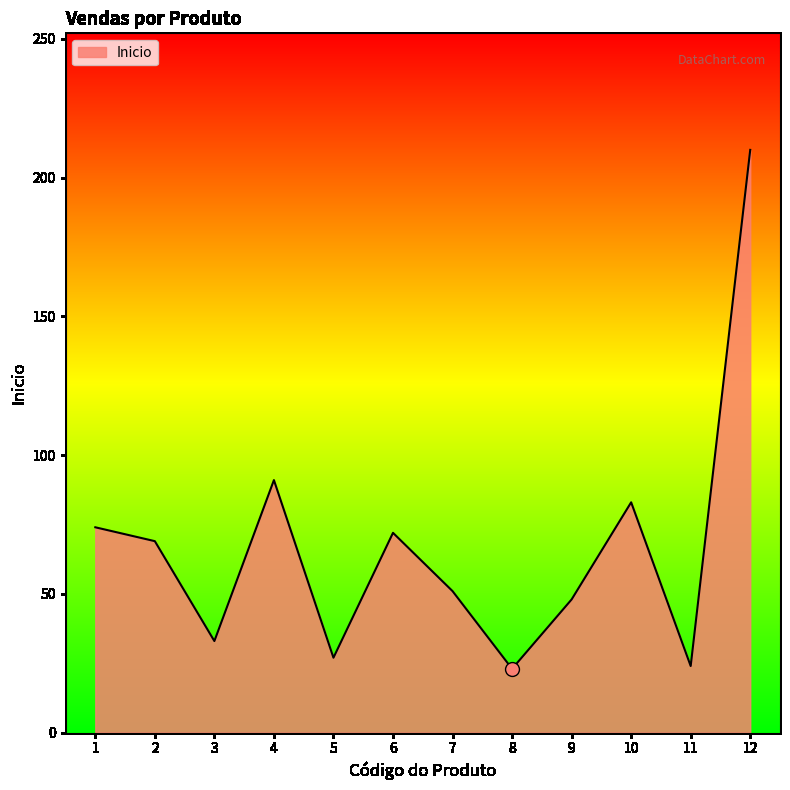

Between 5 and 8, which is larger?

5